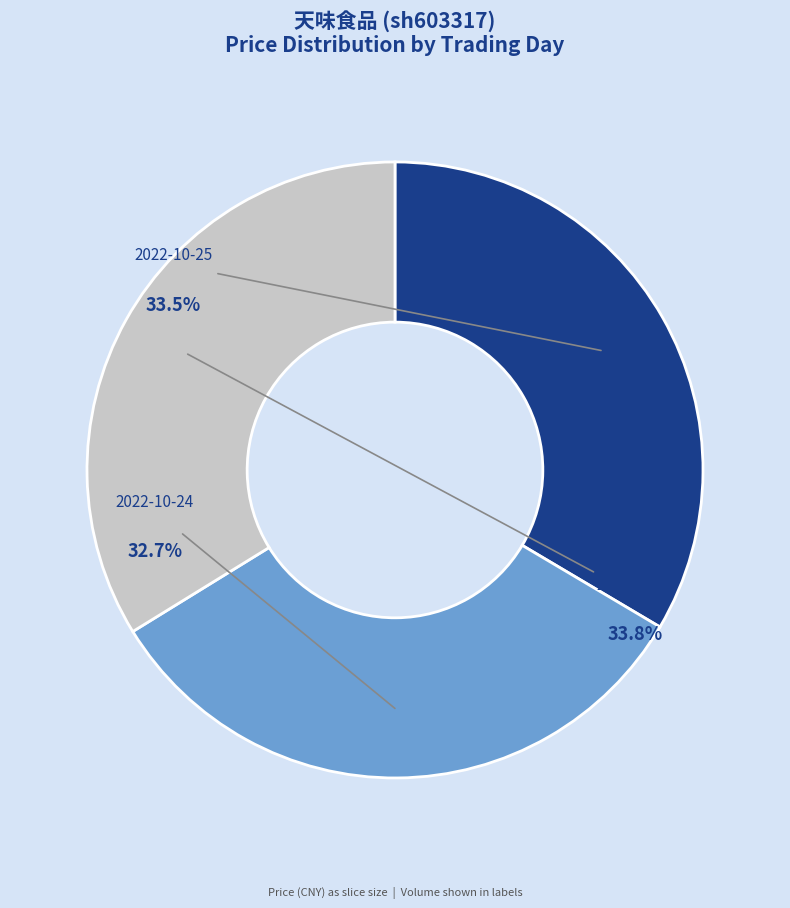

How many segments does this pie chart have?

3